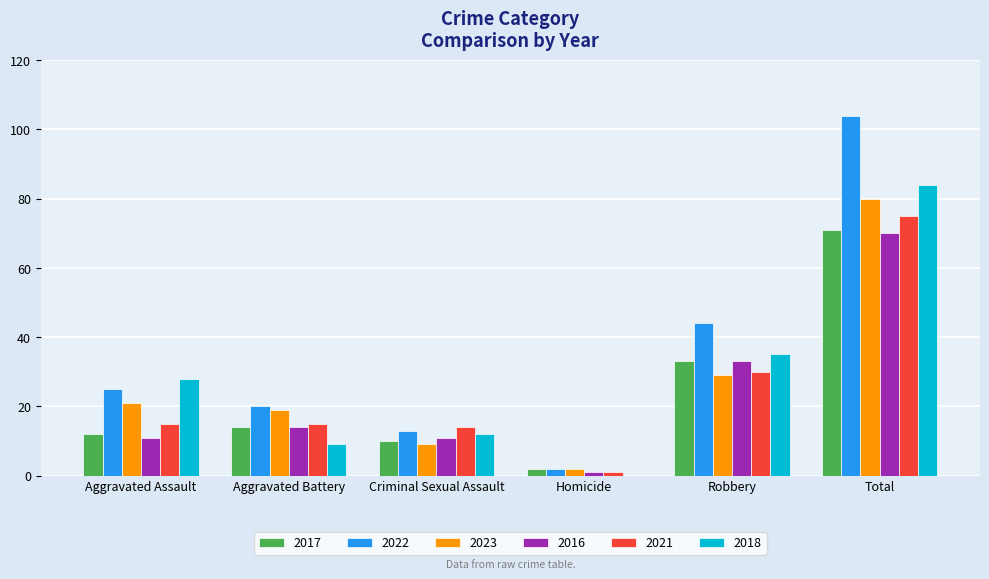

Are the bars horizontal?

No